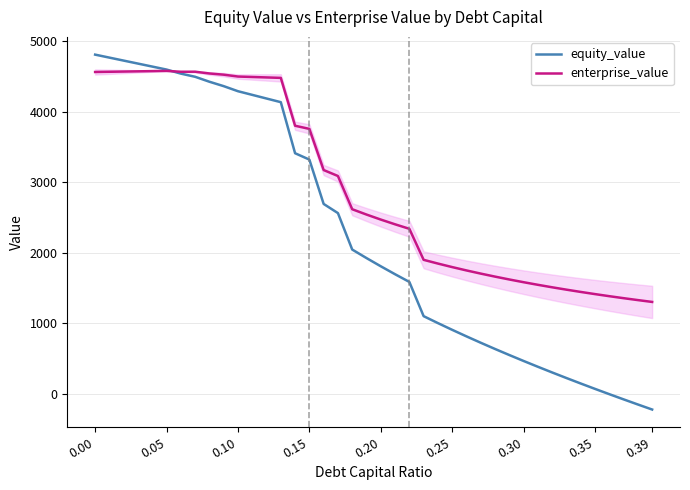

Which series has the largest total across all categories?

enterprise_value